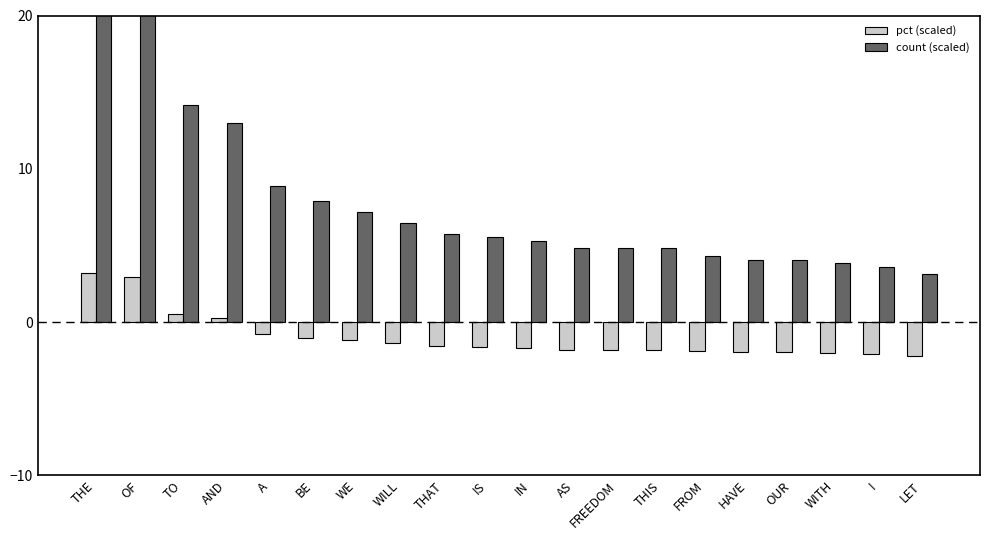

Rank the categories by pct (scaled) value from lowest to highest.

LET, I, WITH, HAVE, OUR, FROM, AS, FREEDOM, THIS, IN, IS, THAT, WILL, WE, BE, A, AND, TO, OF, THE